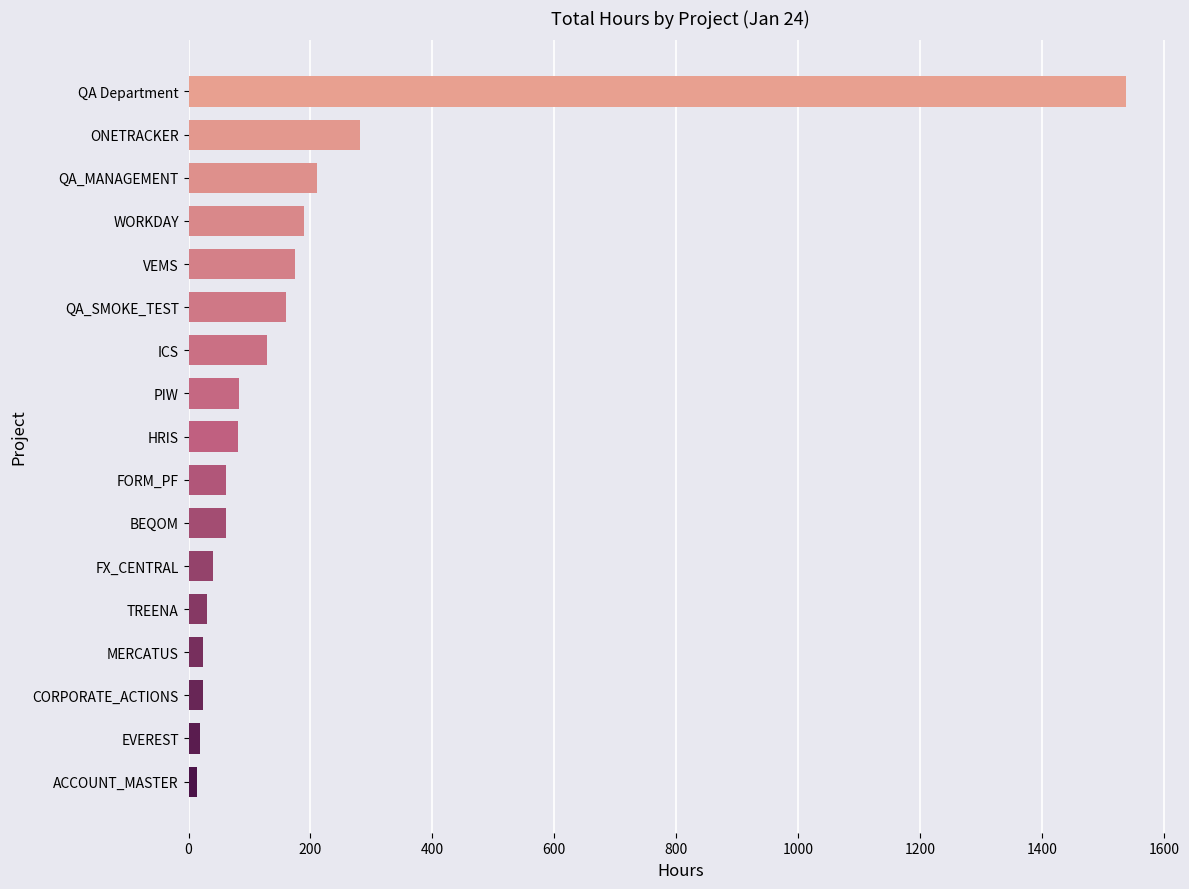

At which category does the chart reach its peak across all series?

QA Department